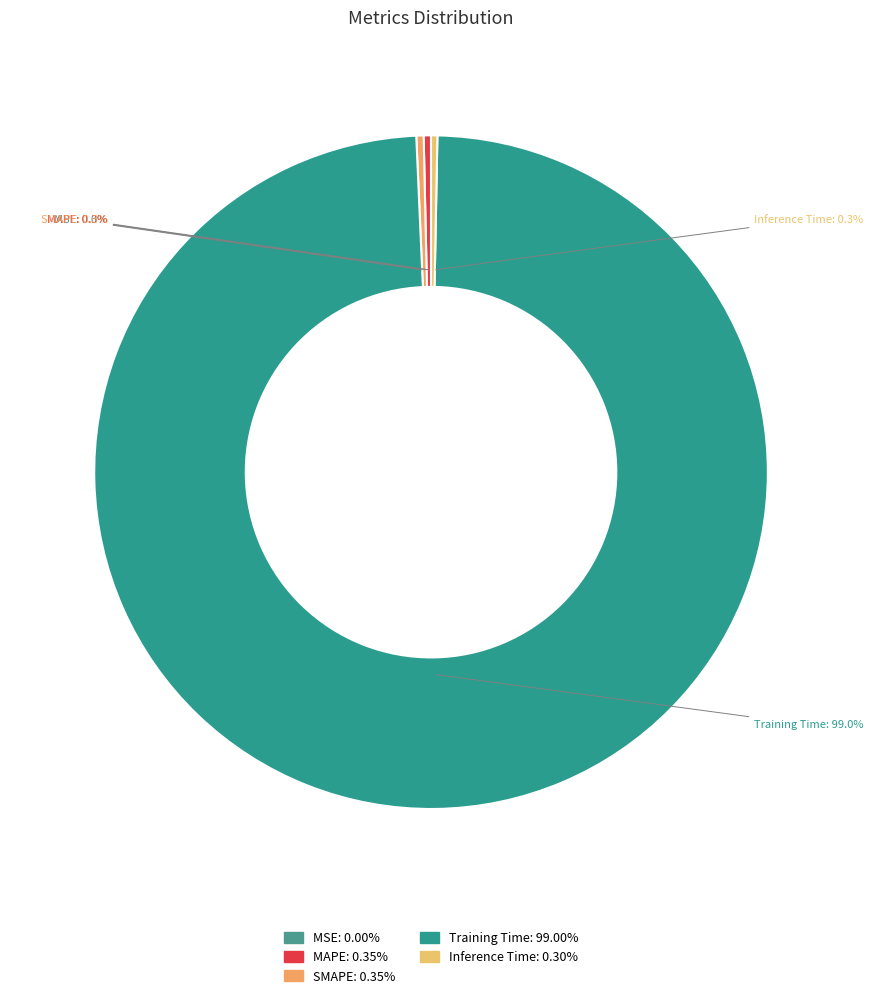

True or false: MAPE accounts for 0% of the total.

True